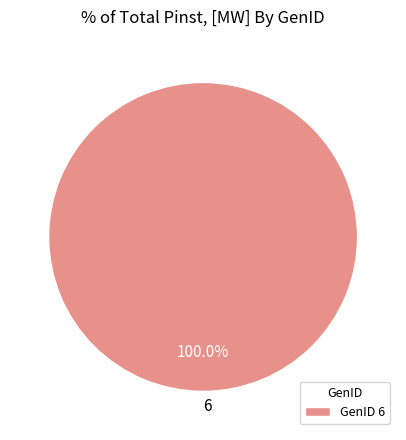

Does any single category account for the majority?

Yes